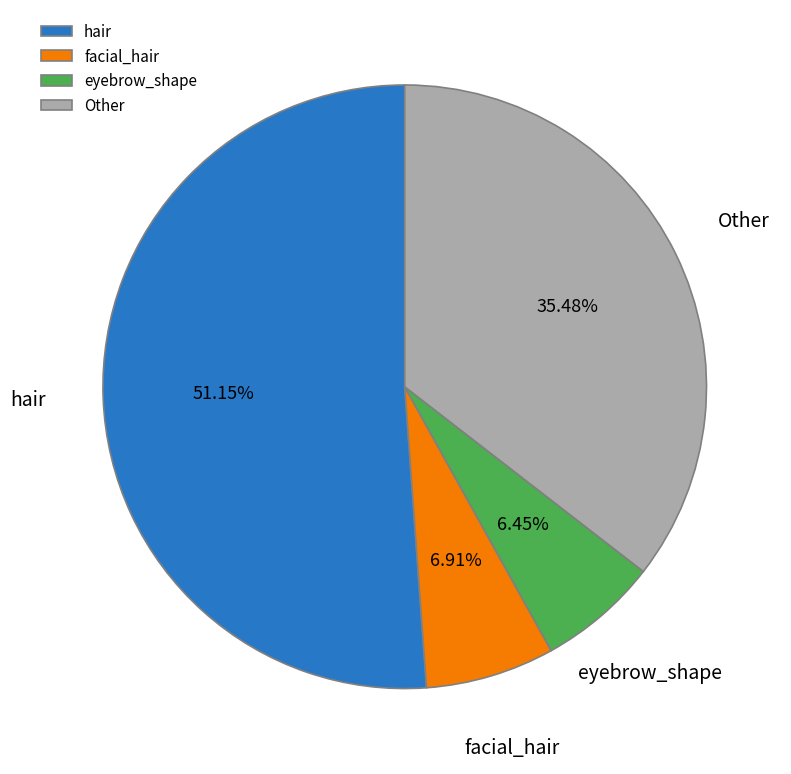

Combined, do Other and hair account for over 50%?

Yes